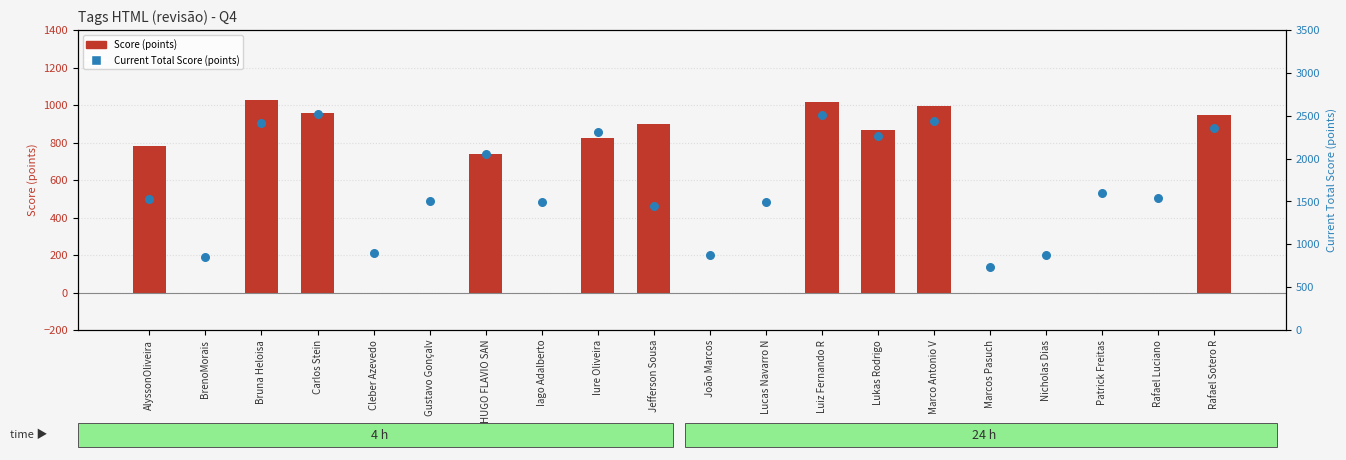

At how many categories does at least one series exceed 2089?

7